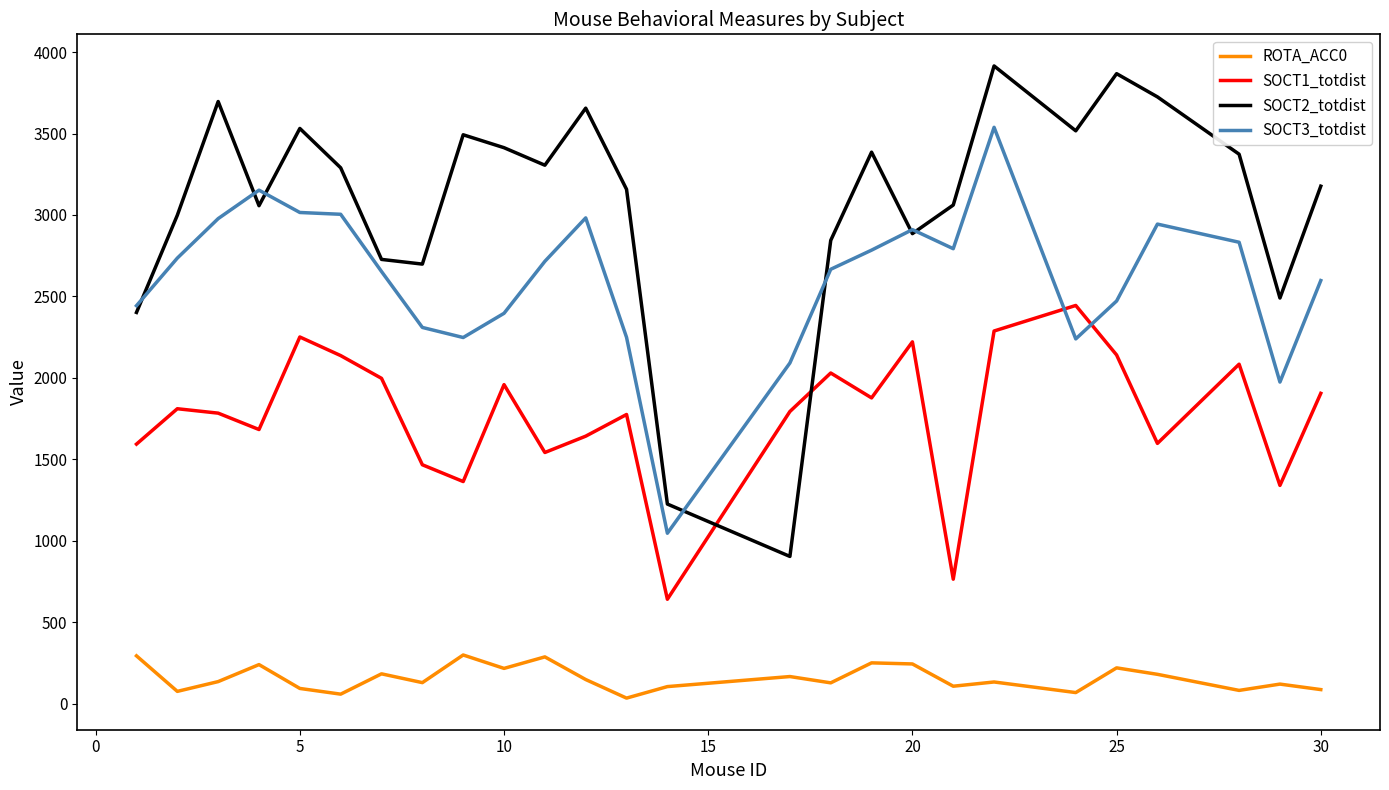

Rank the series by their maximum value, from lowest to highest.

ROTA_ACC0, SOCT1_totdist, SOCT3_totdist, SOCT2_totdist